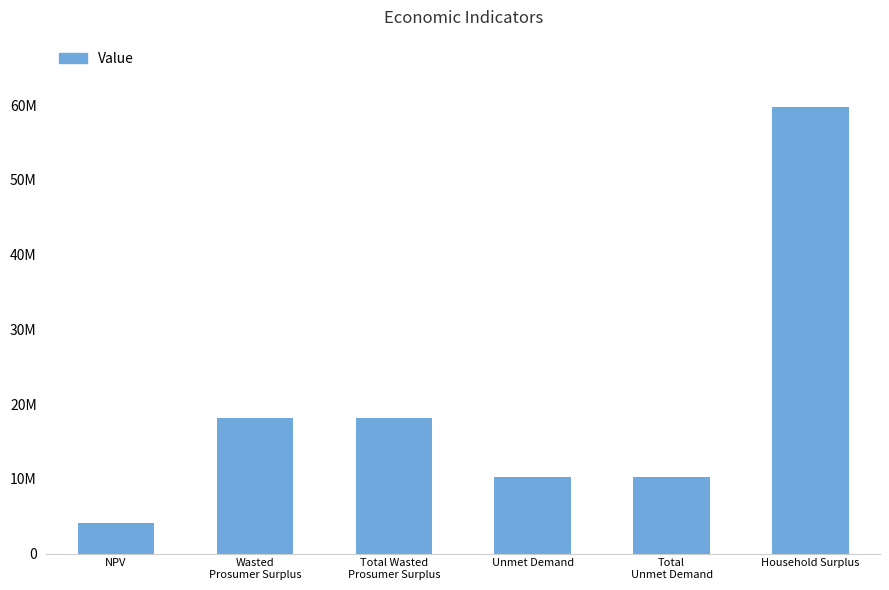

Is it true that the value at Total
Unmet Demand is 10288674.0?

True